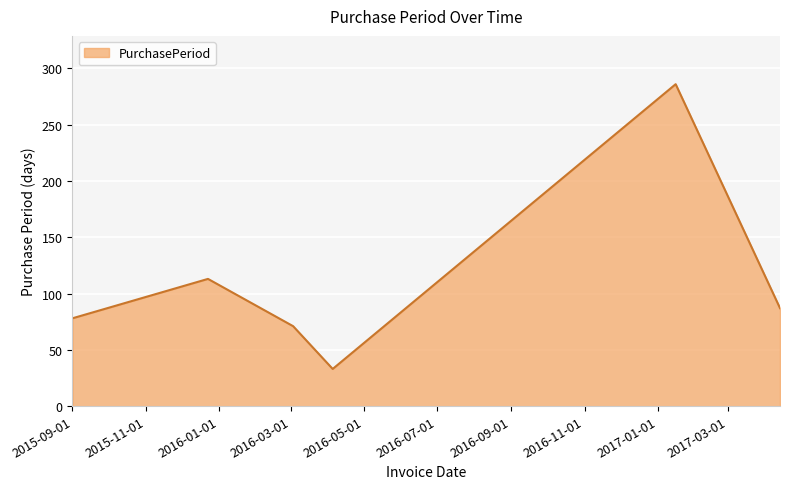

How many interior local valleys (lower than both neighbors) does the data have?

1